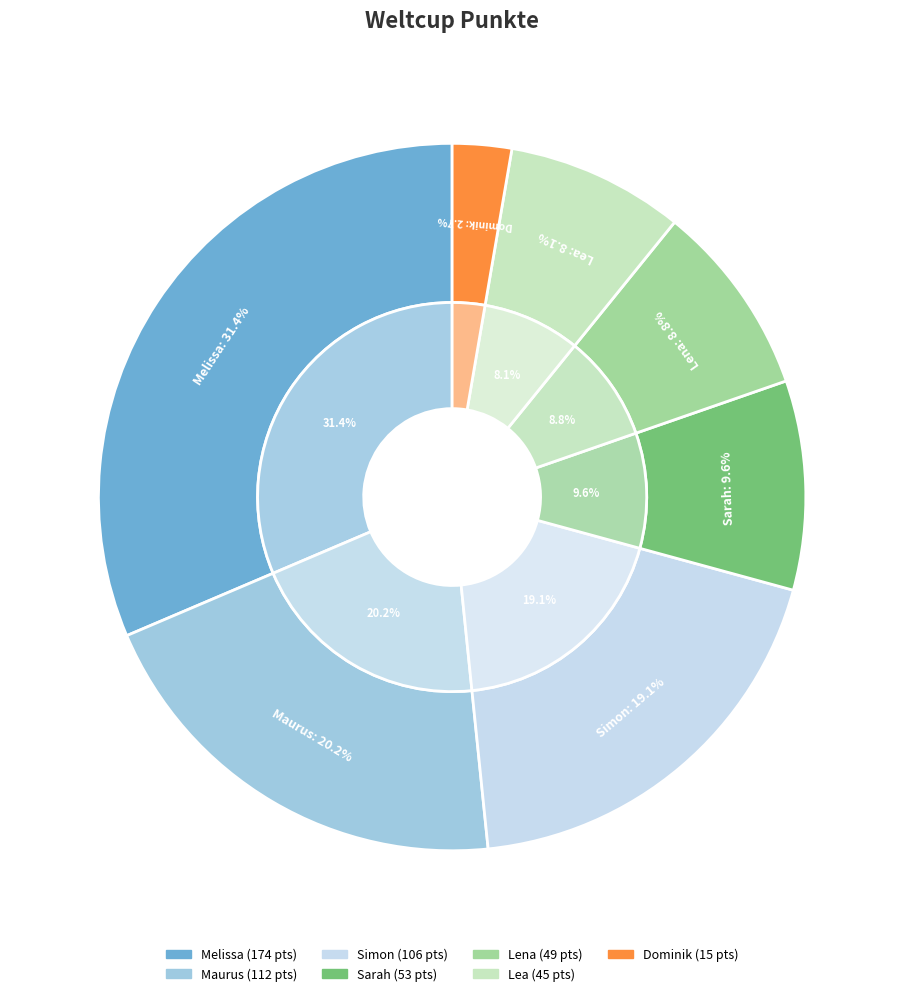

Does Dominik represent more than half of the total?

No